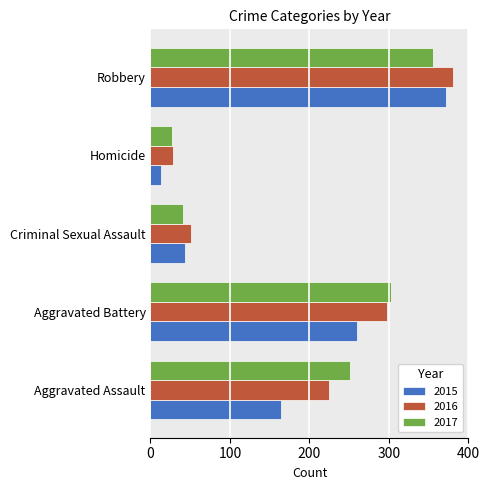

True or false: 2015 has a value of 260 at Aggravated Battery.

True